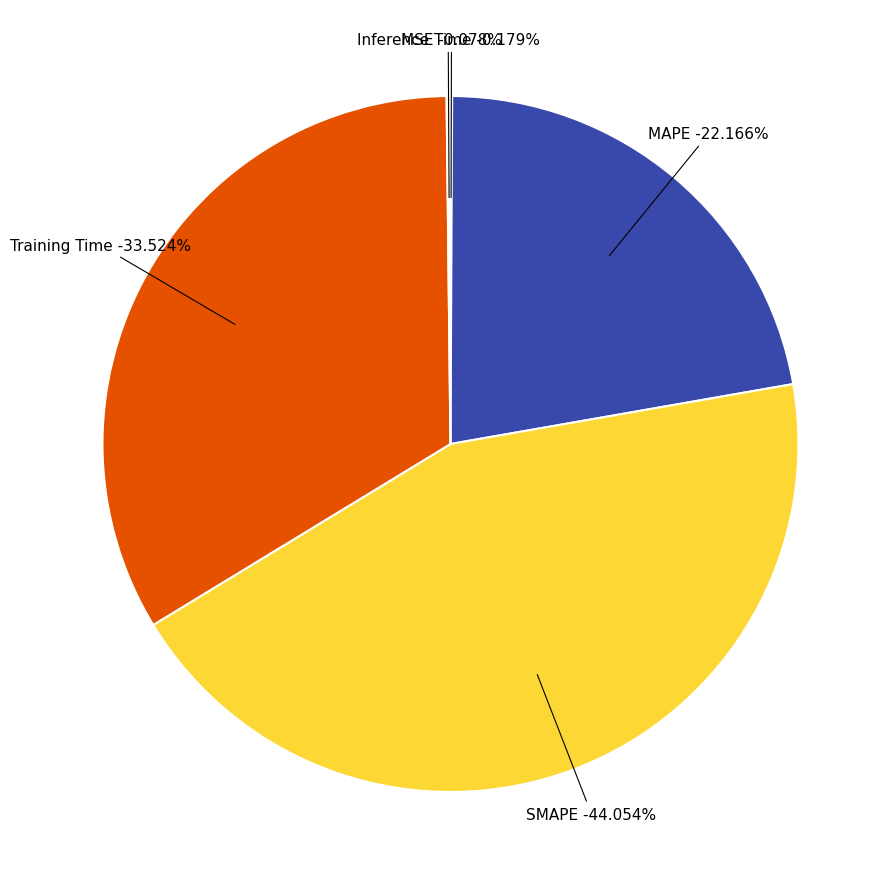

Which has a higher value, SMAPE or Inference Time?

SMAPE